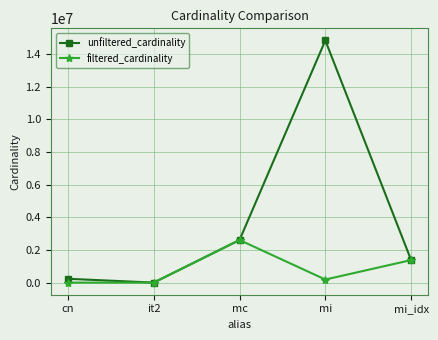

How many data points in unfiltered_cardinality are less than 1380035?

2